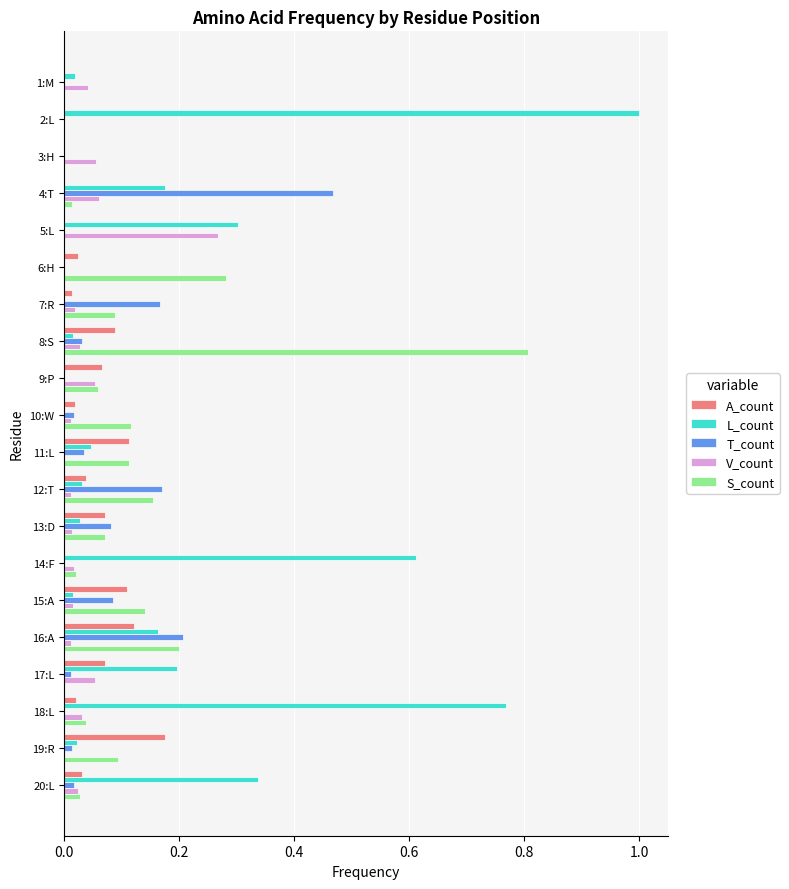

Is the value of S_count at 9:P greater than the value of L_count at 8:S?

Yes